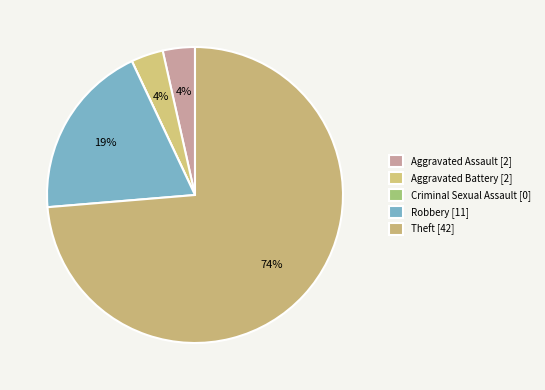

How many segments does this pie chart have?

5